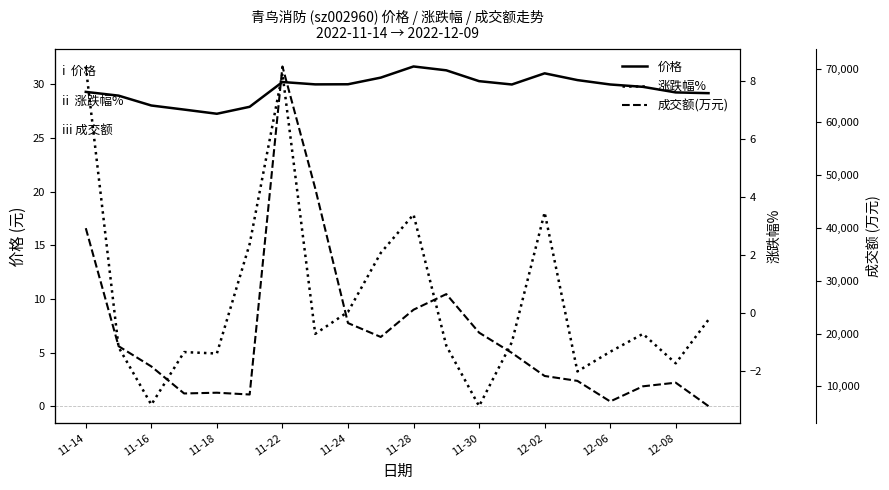

Which series has the widest spread of values?

成交额(万元)